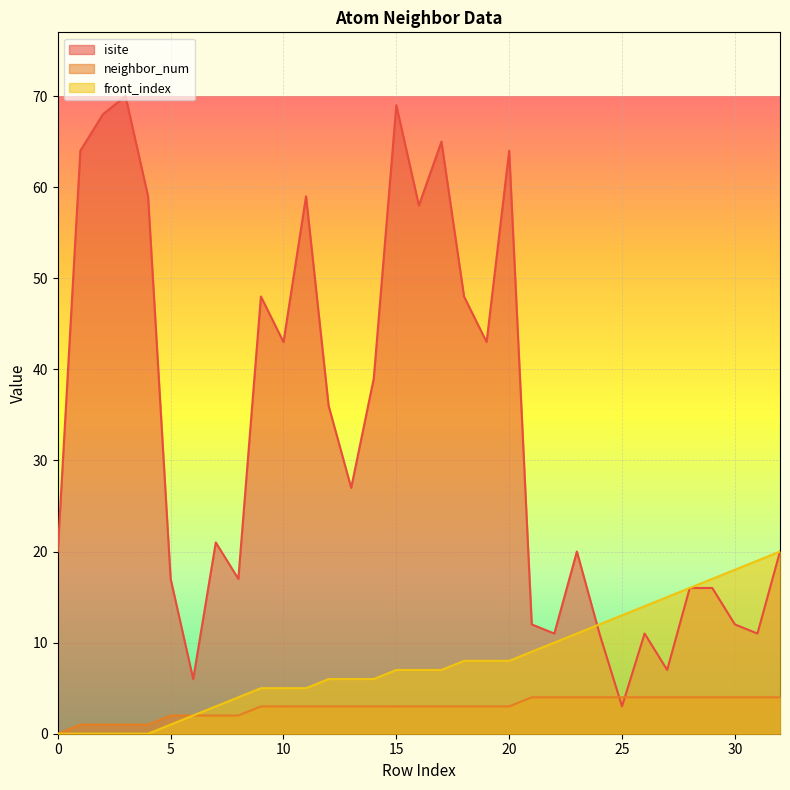

Reading right to left, transcribe all the data shown in this chart.

isite: 32=20	31=11	30=12	29=16	28=16	27=7	26=11	25=3	24=11	23=20	22=11	21=12	20=64	19=43	18=48	17=65	16=58	15=69	14=39	13=27	12=36	11=59	10=43	9=48	8=17	7=21	6=6	5=17	4=59	3=70	2=68	1=64	0=20
neighbor_num: 32=4	31=4	30=4	29=4	28=4	27=4	26=4	25=4	24=4	23=4	22=4	21=4	20=3	19=3	18=3	17=3	16=3	15=3	14=3	13=3	12=3	11=3	10=3	9=3	8=2	7=2	6=2	5=2	4=1	3=1	2=1	1=1	0=0
front_index: 32=20	31=19	30=18	29=17	28=16	27=15	26=14	25=13	24=12	23=11	22=10	21=9	20=8	19=8	18=8	17=7	16=7	15=7	14=6	13=6	12=6	11=5	10=5	9=5	8=4	7=3	6=2	5=1	4=0	3=0	2=0	1=0	0=0